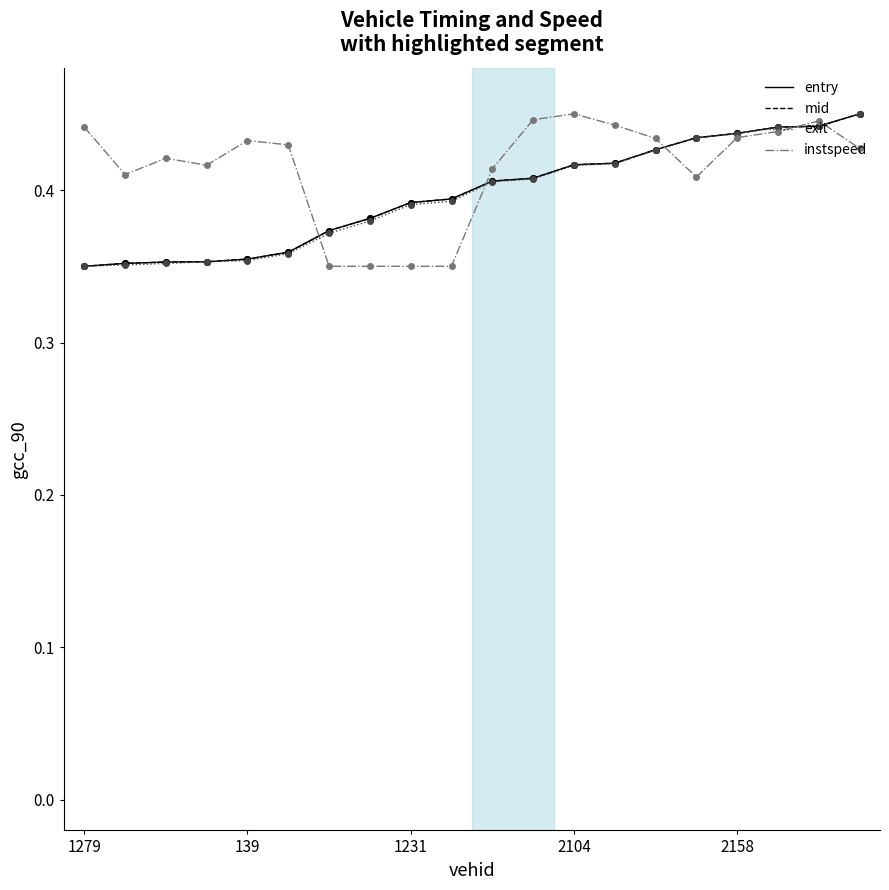

What is the maximum value shown in the chart?

0.5